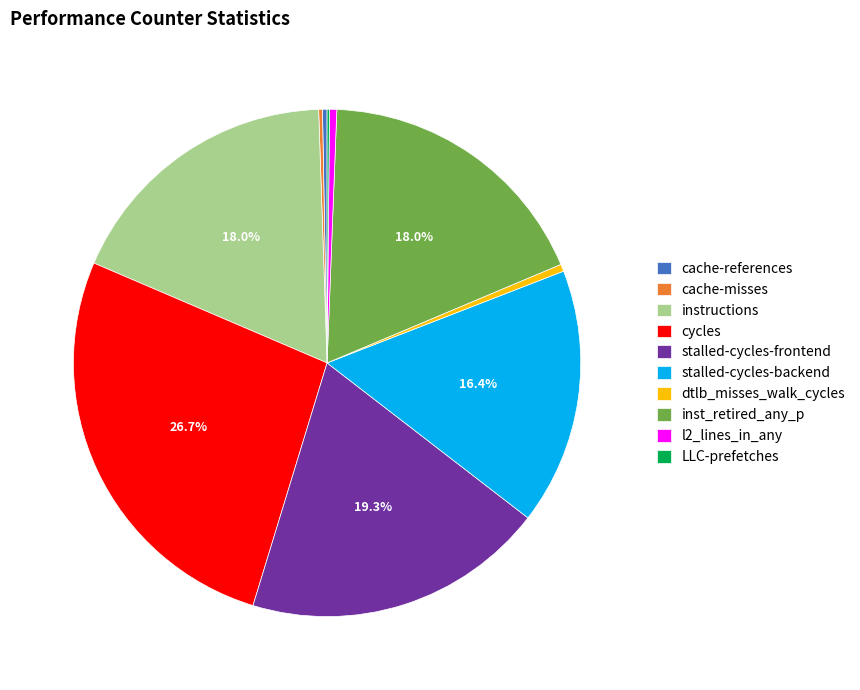

Which slice is the largest?

cycles